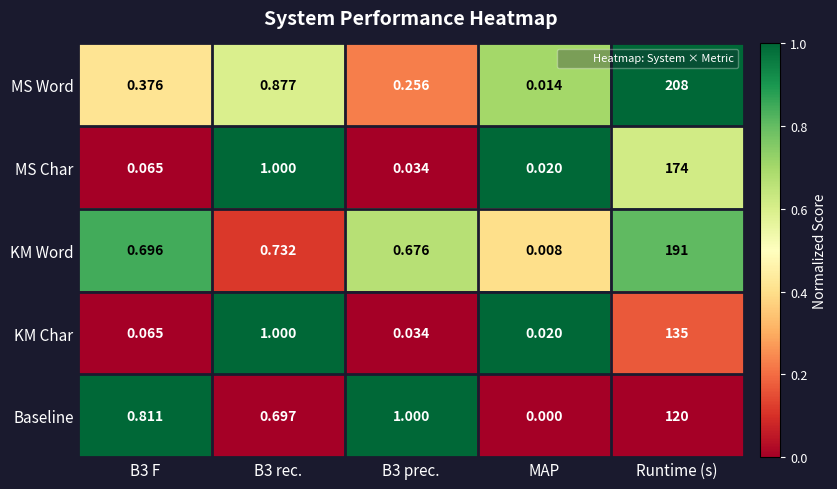

Which series has the widest spread of values?

MS Word